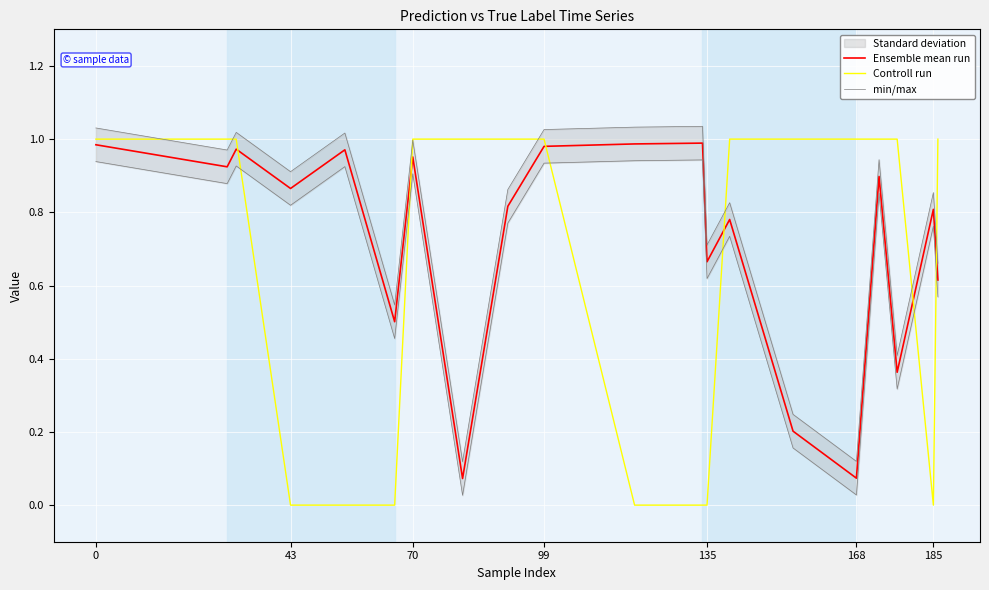

Is the value of Controll run at 135 greater than the value of Ensemble mean run at 185?

No